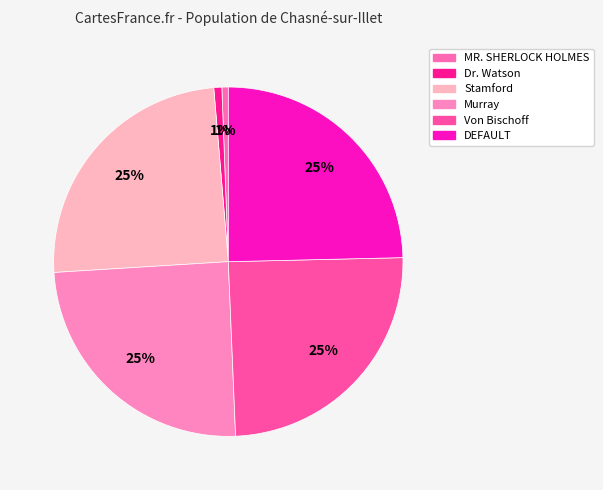

Do Von Bischoff and MR. SHERLOCK HOLMES together represent more than half of the pie?

No